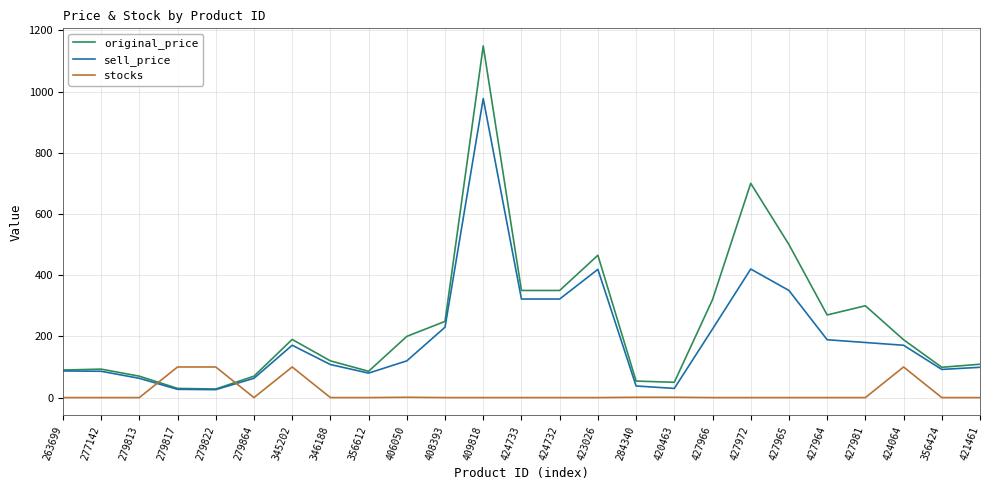

Rank the series by their average value, from lowest to highest.

stocks, sell_price, original_price